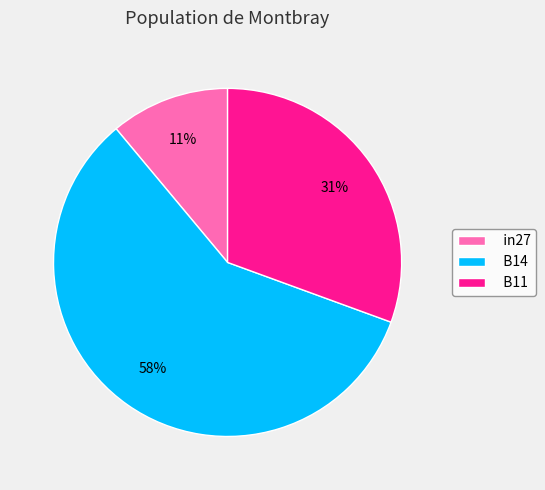

The B14 slice represents 58% of the pie. True or false?

True